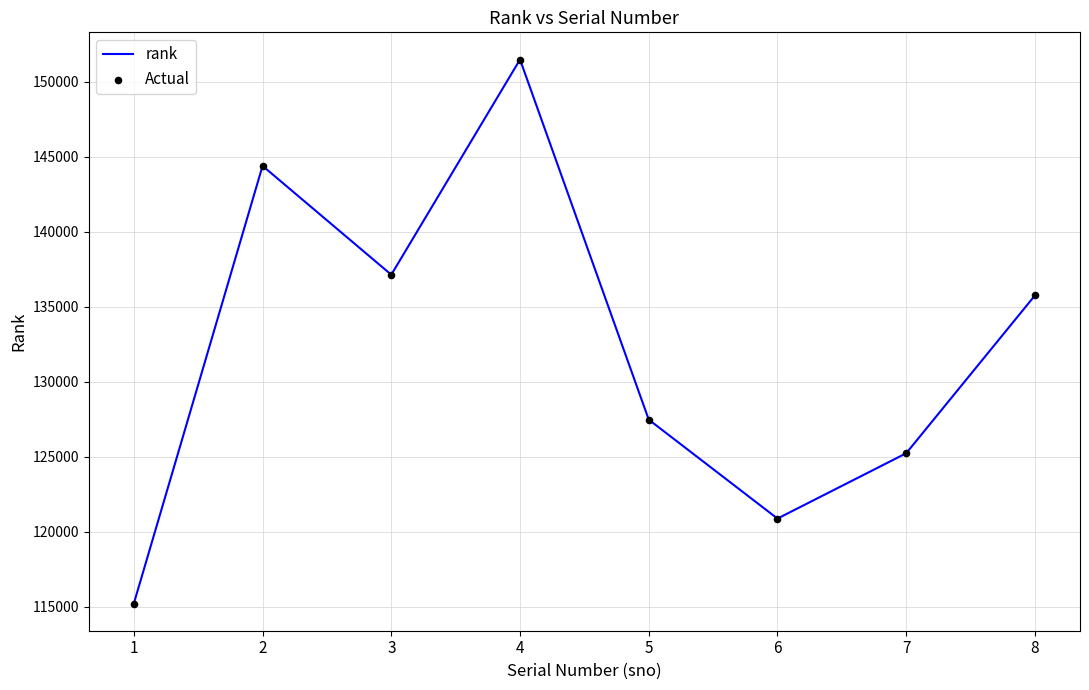

Rank the categories by value from highest to lowest.

4, 2, 3, 8, 5, 7, 6, 1